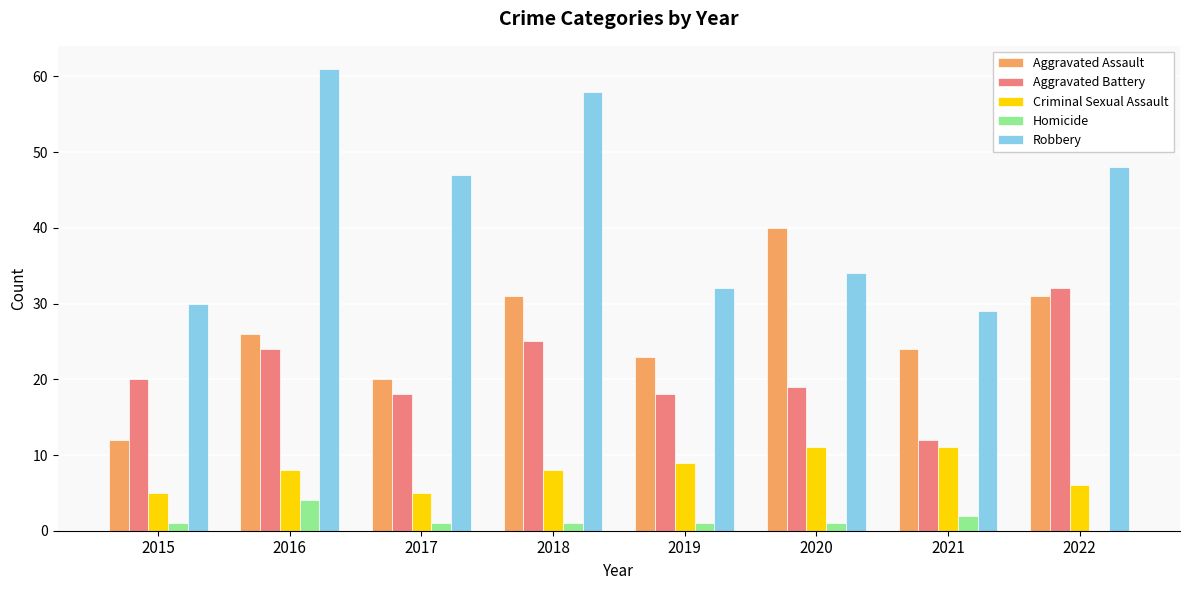

Is the value of Homicide at 2015 greater than the value of Aggravated Battery at 2020?

No